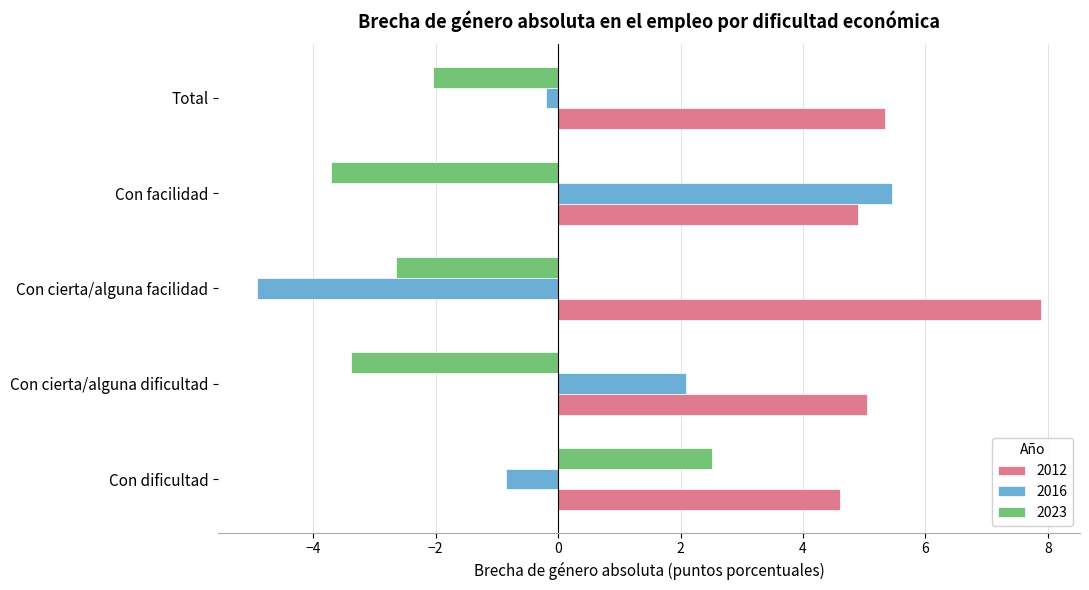

List the labels in order of 2016 value, largest first.

Con facilidad, Con cierta/alguna dificultad, Total, Con dificultad, Con cierta/alguna facilidad